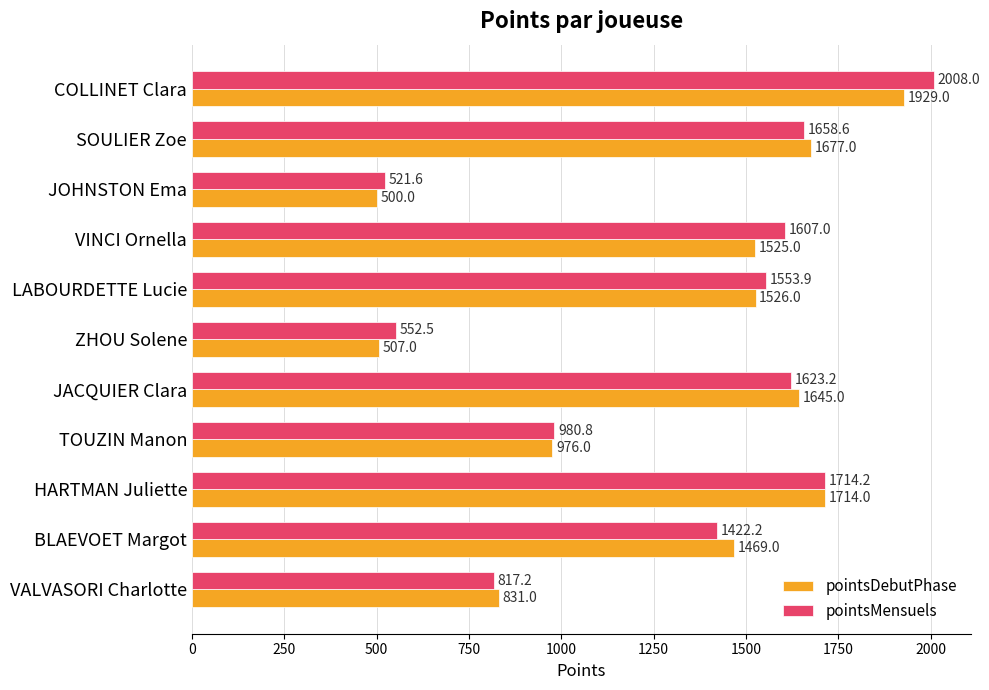

What are all the series names shown in the legend?

pointsDebutPhase, pointsMensuels